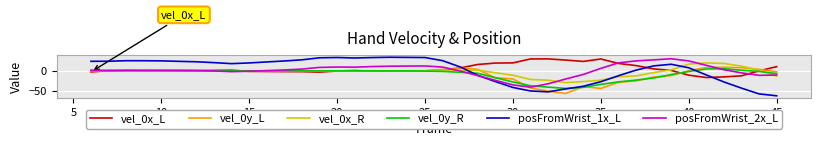

What is the minimum value for vel_0y_L?

-55.5